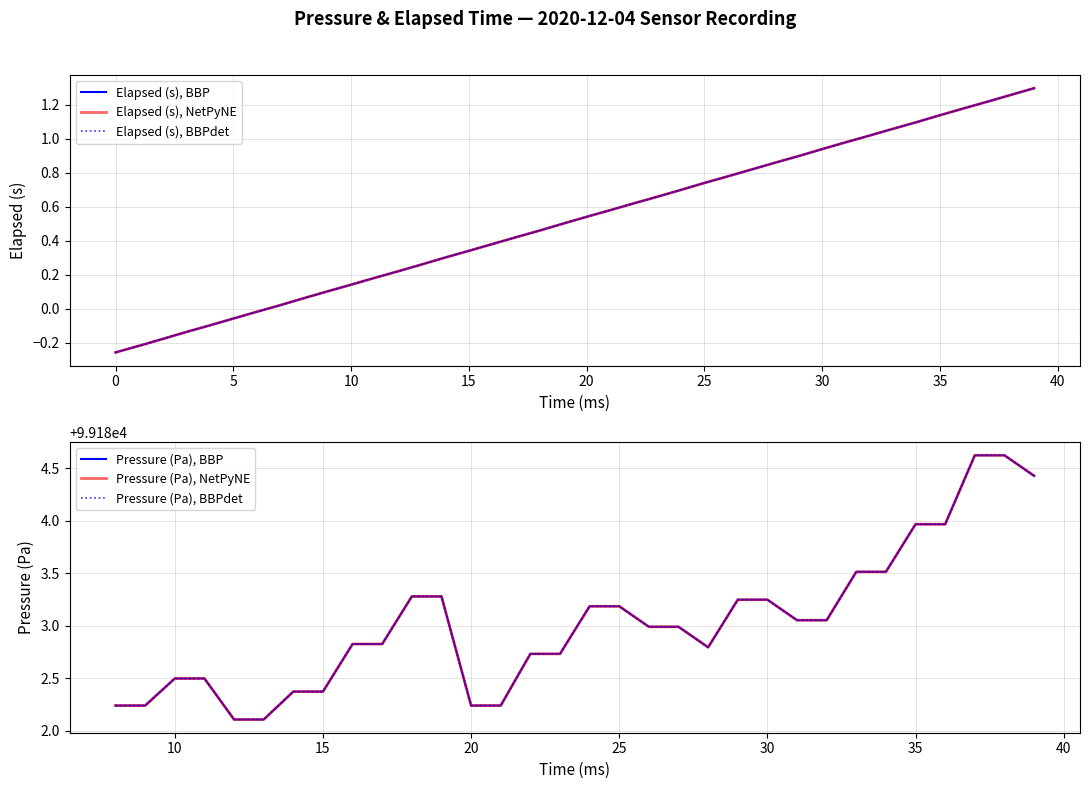

What is the value of the Pressure (Pa), BBPdet point at the 24th from the left?

99182.7